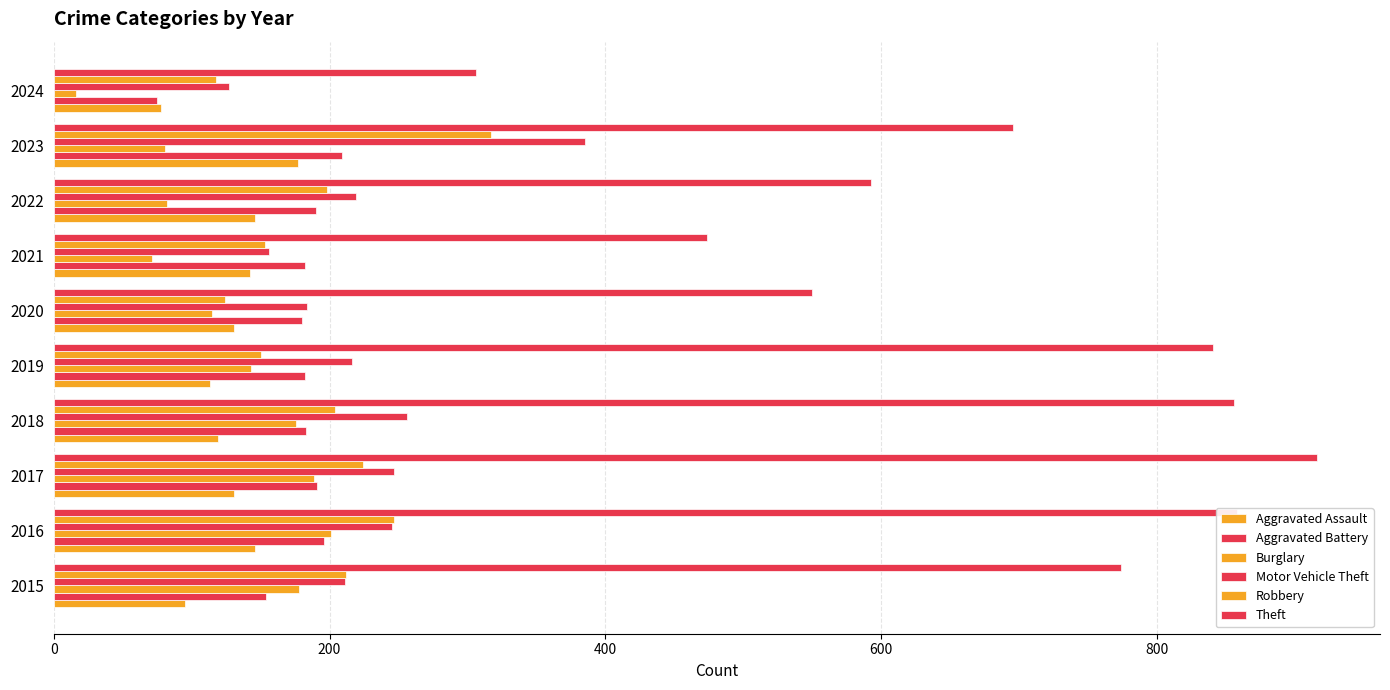

Count the number of data series in this chart.

6